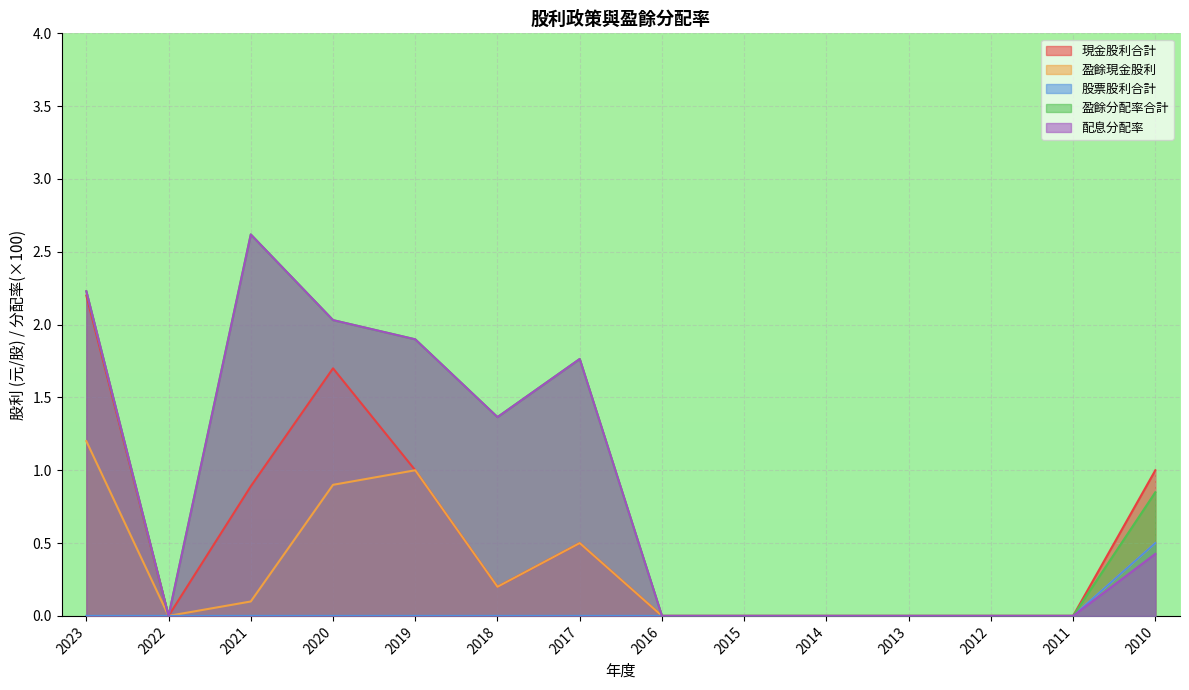

What is the spread (max minus min) of values at 2010?

0.6